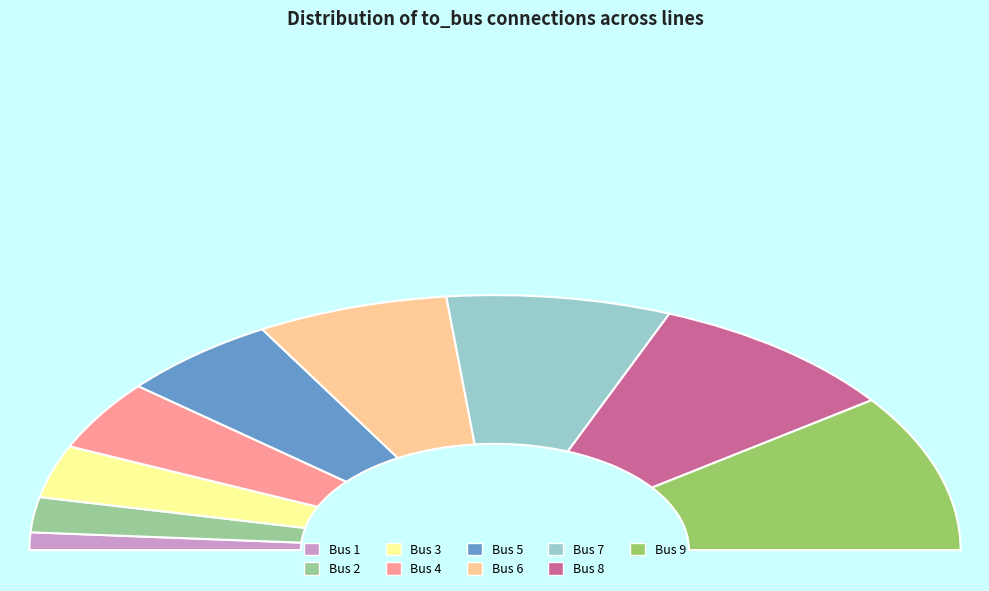

Does Bus 5 account for over 50% of the chart?

No